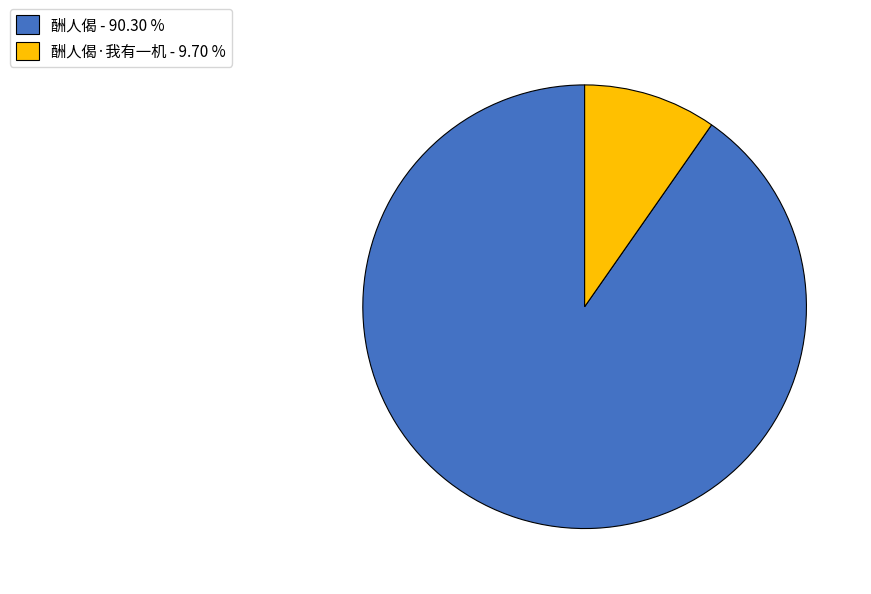

Does any single category account for the majority?

Yes